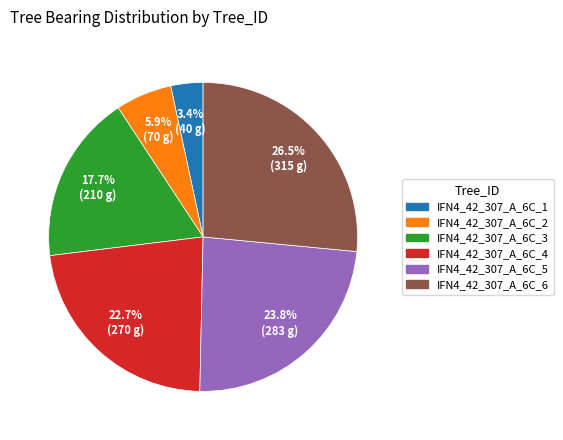

Do IFN4_42_307_A_6C_1 and IFN4_42_307_A_6C_6 together represent more than half of the pie?

No